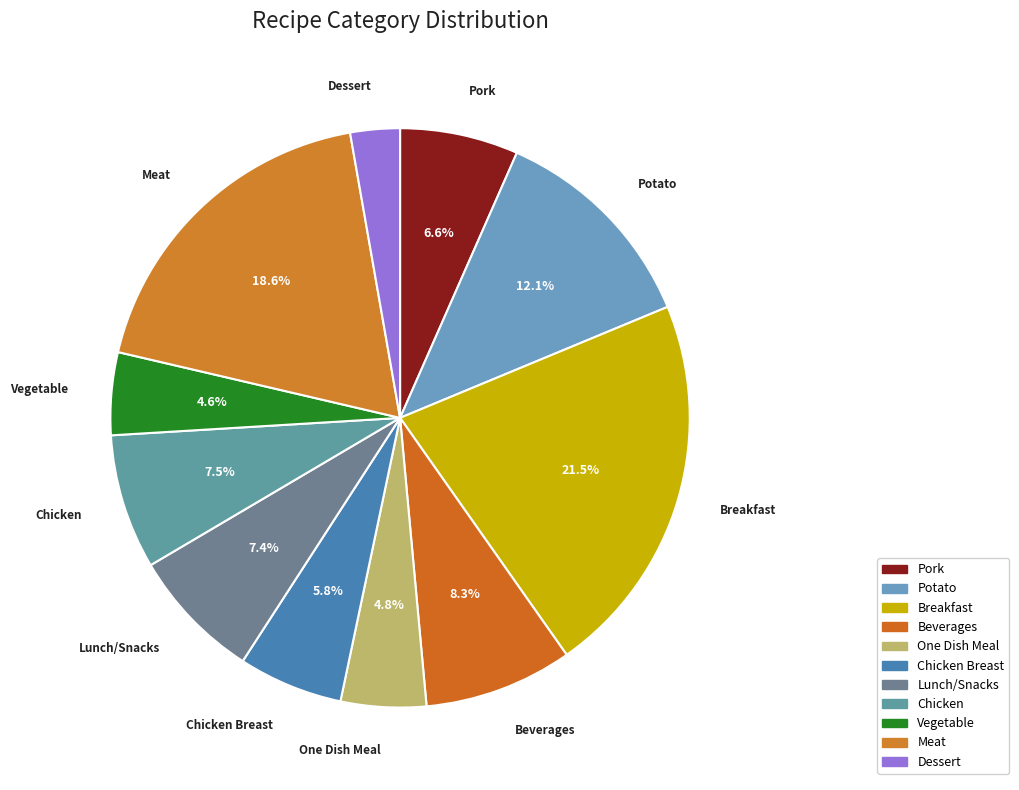

How many segments does this pie chart have?

11